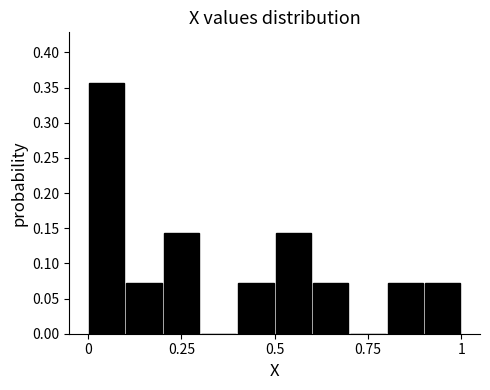

Around what value on the x-axis is the tallest bar? Give the approximate position of its centre, as read against the axis.

0.05